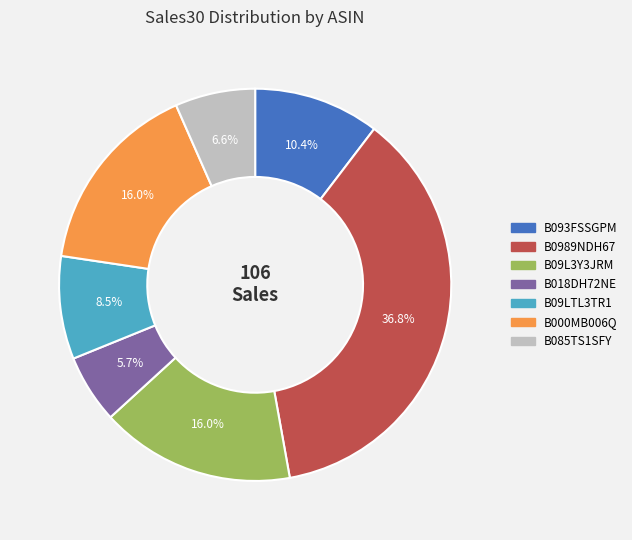

The B000MB006Q slice represents 16% of the pie. True or false?

True